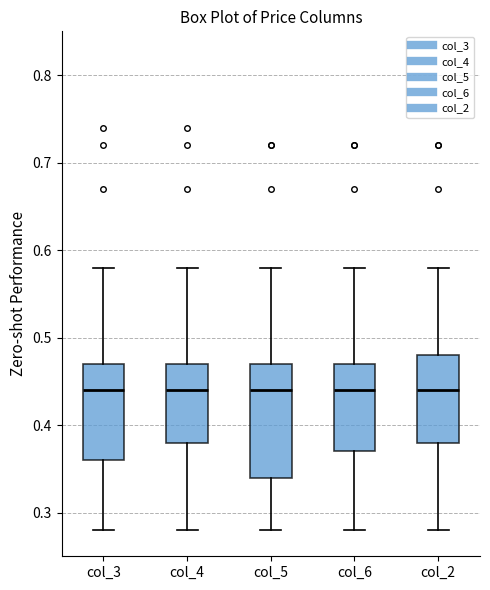

Reading left to right, transcribe this box plot: for each box, give where its median line is, the range the box spans, and where its two whiskers end, as read against the y-axis. The values are not printed on the chart, so give them approximately, as read against the axis.

col_3: median 0.44, box 0.36 to 0.47, whiskers 0.28 to 0.58
col_4: median 0.44, box 0.38 to 0.47, whiskers 0.28 to 0.58
col_5: median 0.44, box 0.34 to 0.47, whiskers 0.28 to 0.58
col_6: median 0.44, box 0.37 to 0.47, whiskers 0.28 to 0.58
col_2: median 0.44, box 0.38 to 0.48, whiskers 0.28 to 0.58